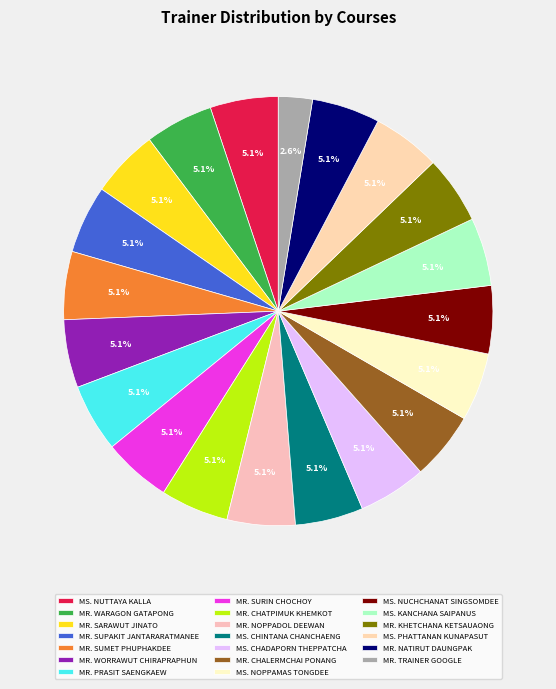

Is there a majority slice in this chart?

No